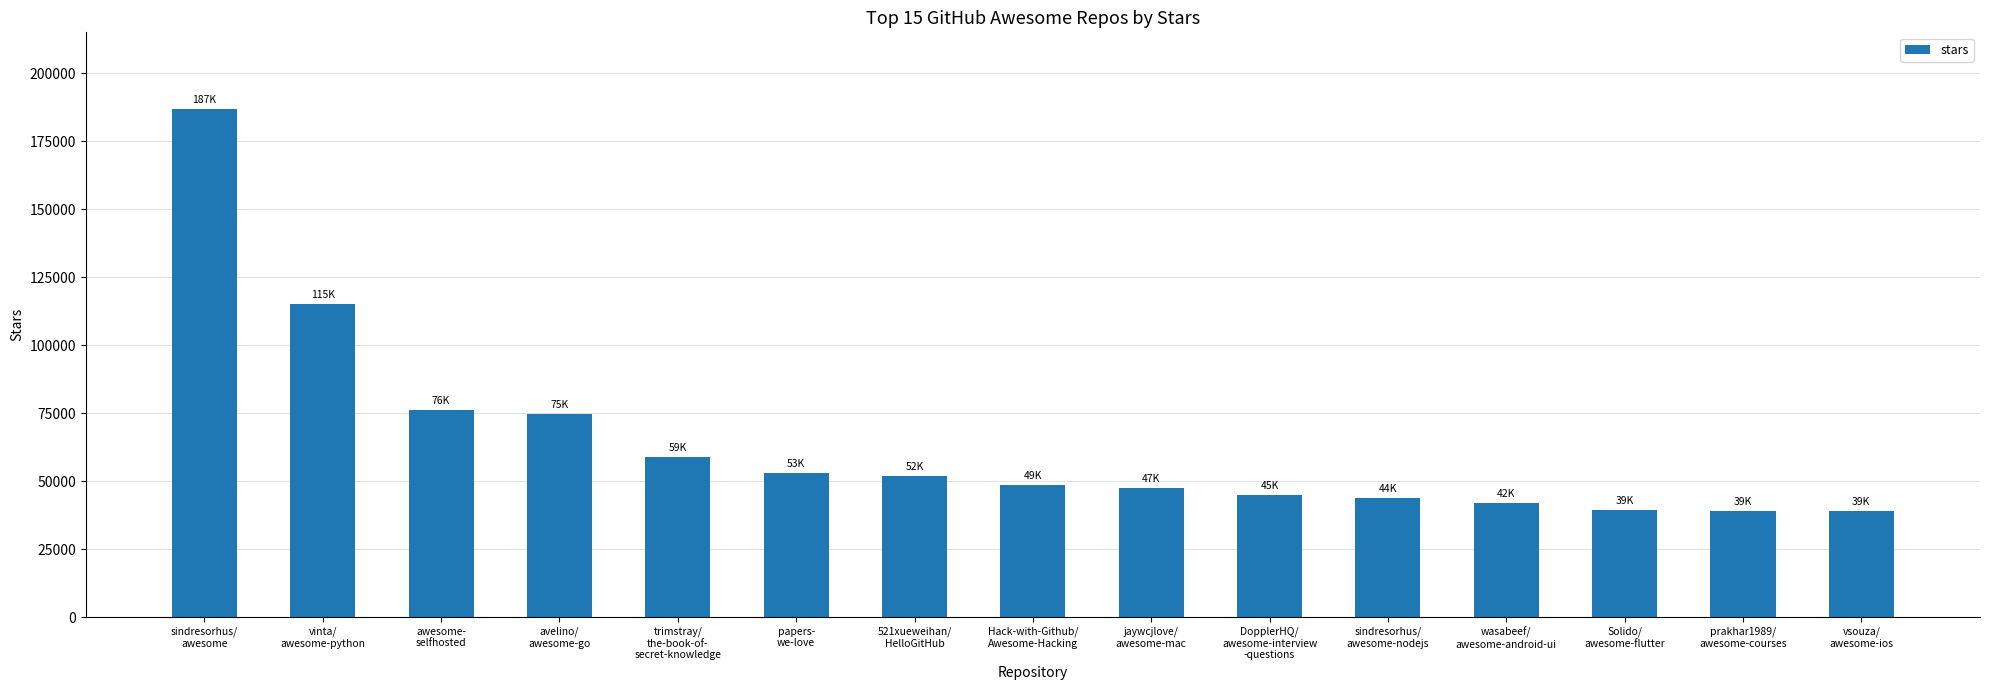

At which label is the value closest to 112950?

vinta/
awesome-python